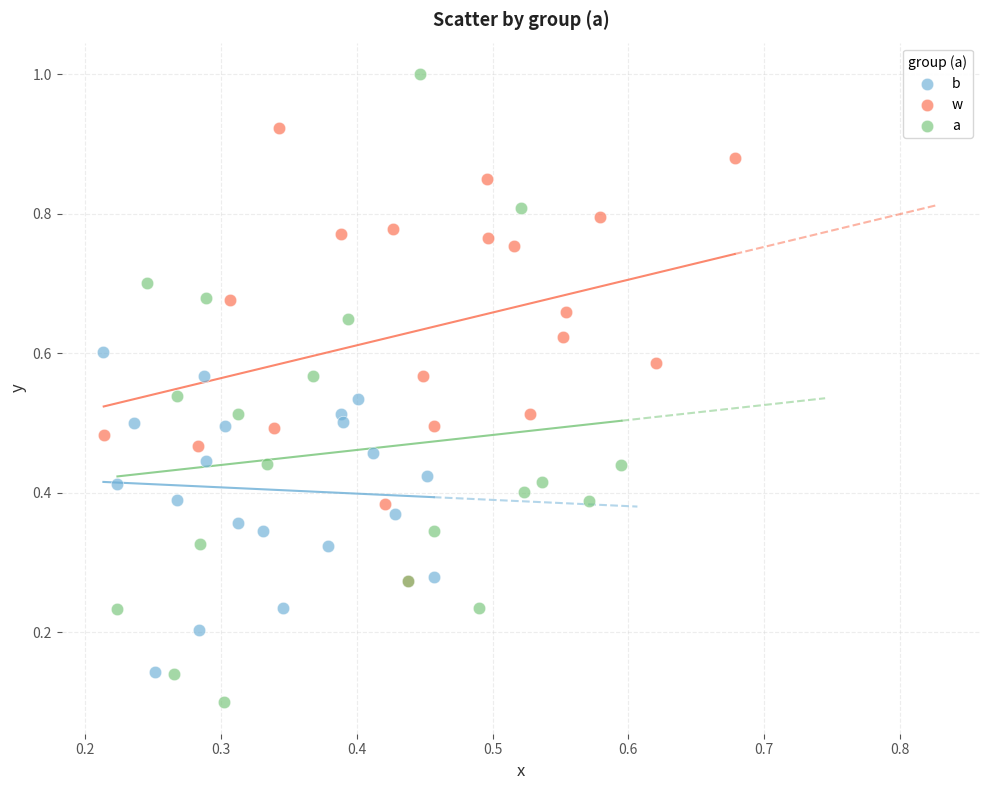

What are all the series names shown in the legend?

b, w, a